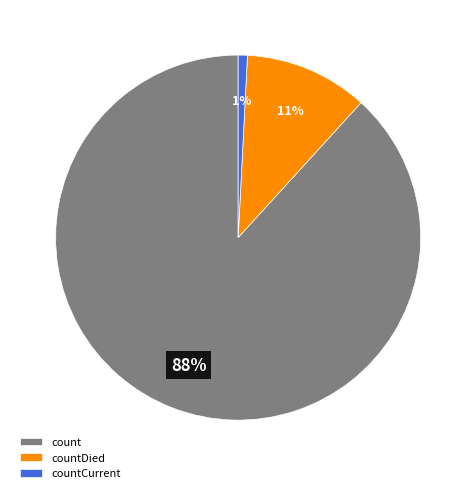

What is the smallest slice in the pie chart?

countCurrent